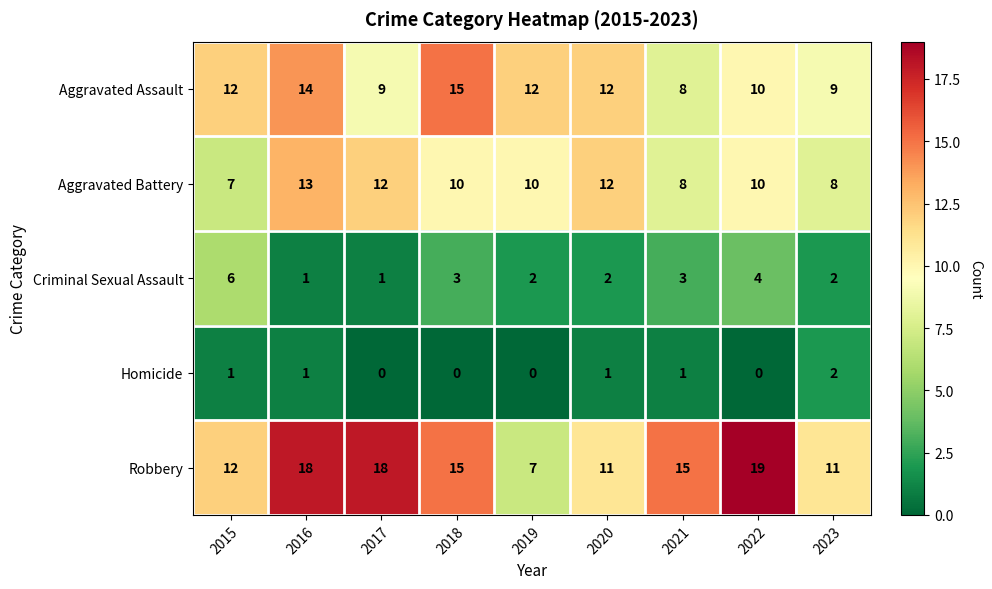

What is the total value across all series at 2021?

35